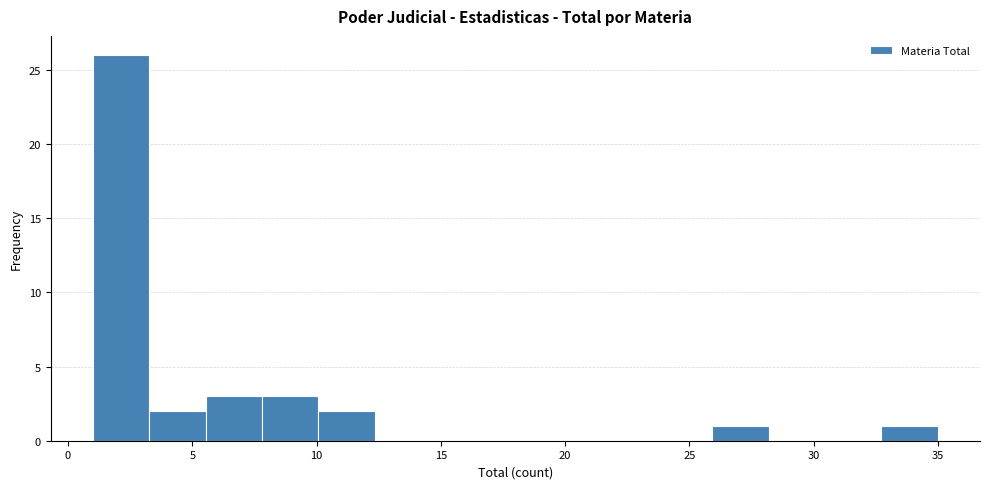

Reading left to right, transcribe this chart: for each bar, give the range it covers on the x-axis and its height. Neither the bar edges nor the heights are printed on the chart, so give them approximately, as read against the axes.

1.0 to 3.5: 26
3.5 to 5.5: 2
5.5 to 8.0: 3
8.0 to 10.0: 3
10.0 to 12.5: 2
12.5 to 14.5: 0
14.5 to 17.0: 0
17.0 to 19.0: 0
19.0 to 21.5: 0
21.5 to 23.5: 0
23.5 to 26.0: 0
26.0 to 28.0: 1
28.0 to 30.5: 0
30.5 to 32.5: 0
32.5 to 35.0: 1